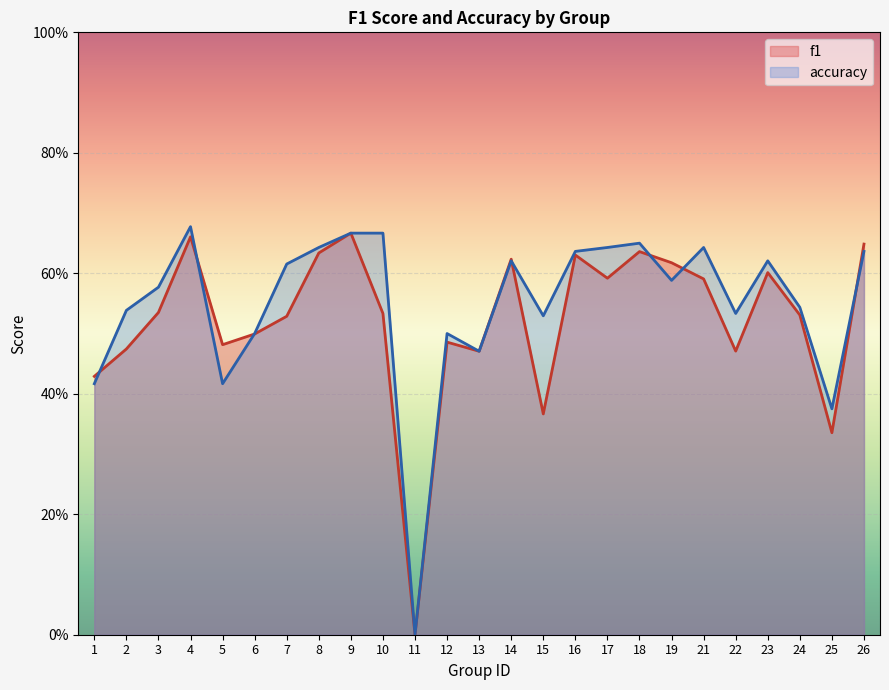

Which category has the highest value across all series?

4